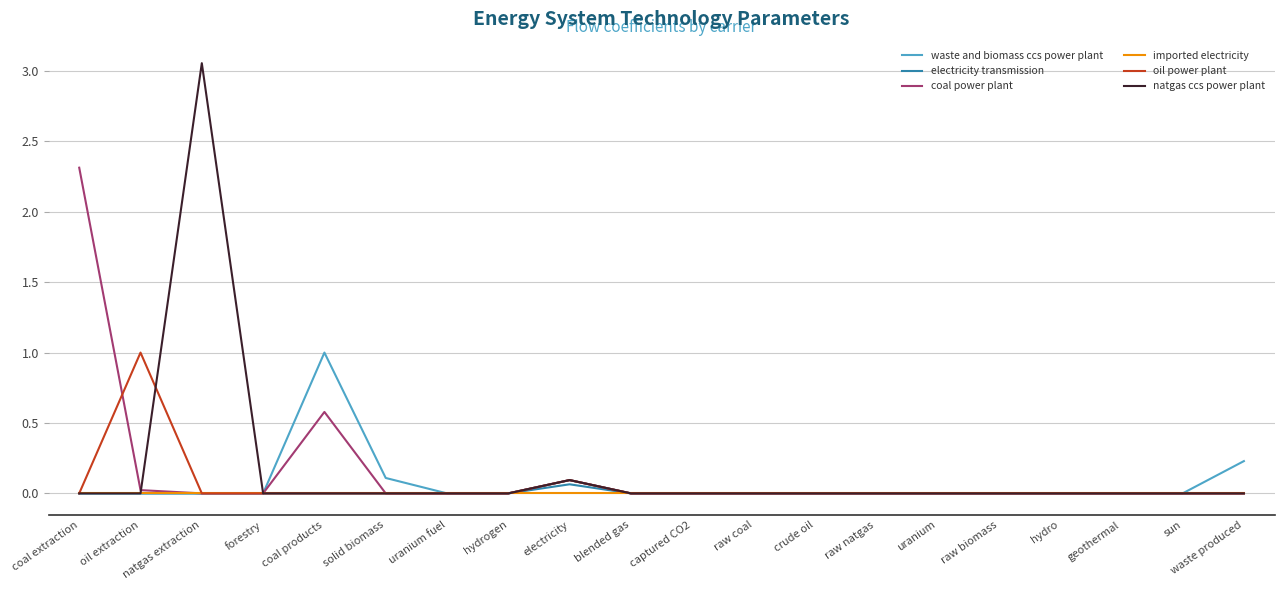

What position from the left is coal products?

5